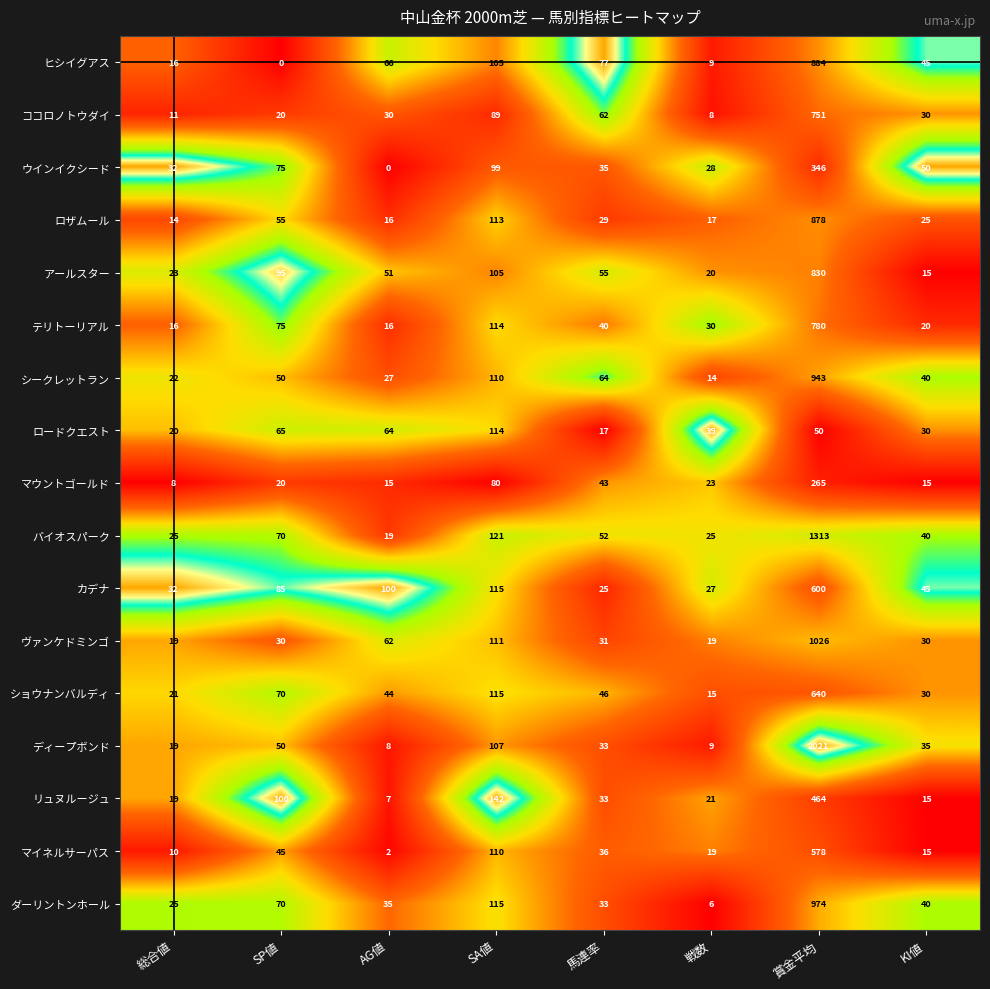

True or false: カデナ has a value of 36 at 戦数.

False